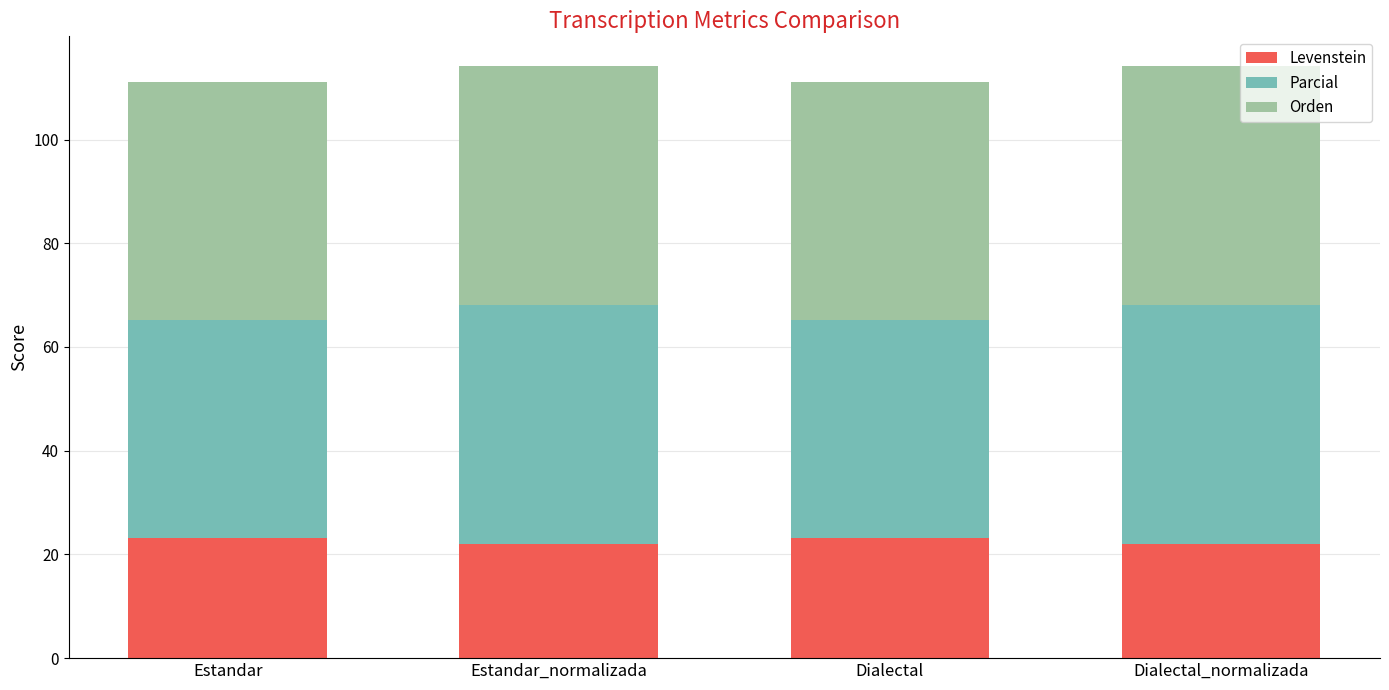

What is the total value across all series at Estandar_normalizada?

114.2